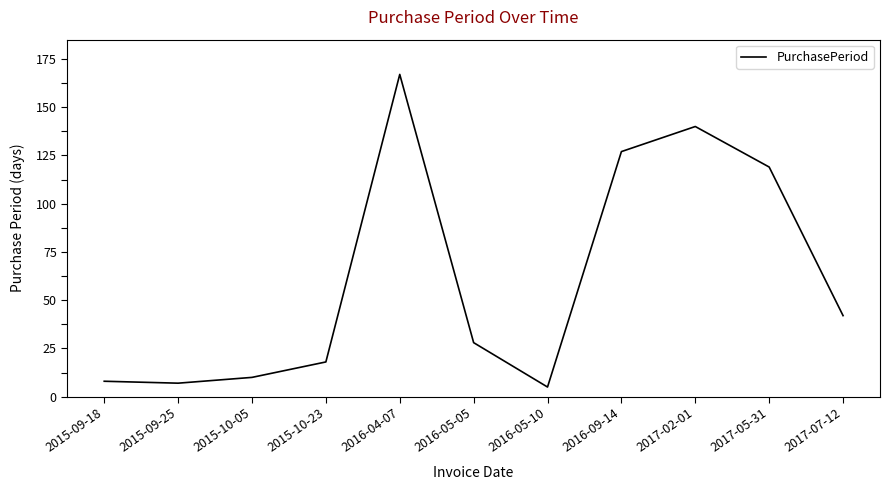

At which category does the data reach its first local peak?

2016-04-07